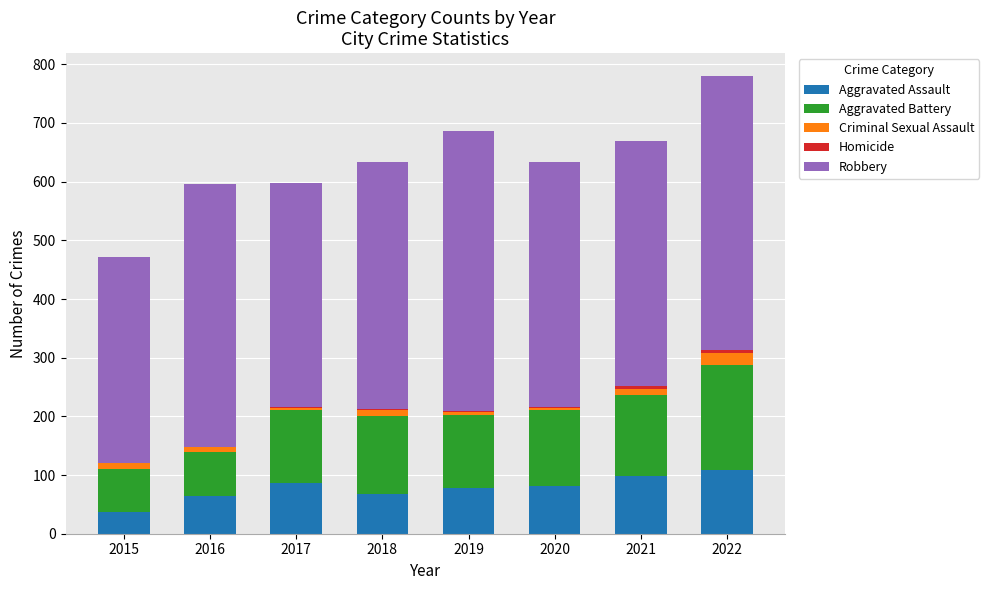

True or false: Aggravated Assault has a value of 161 at 2022.

False